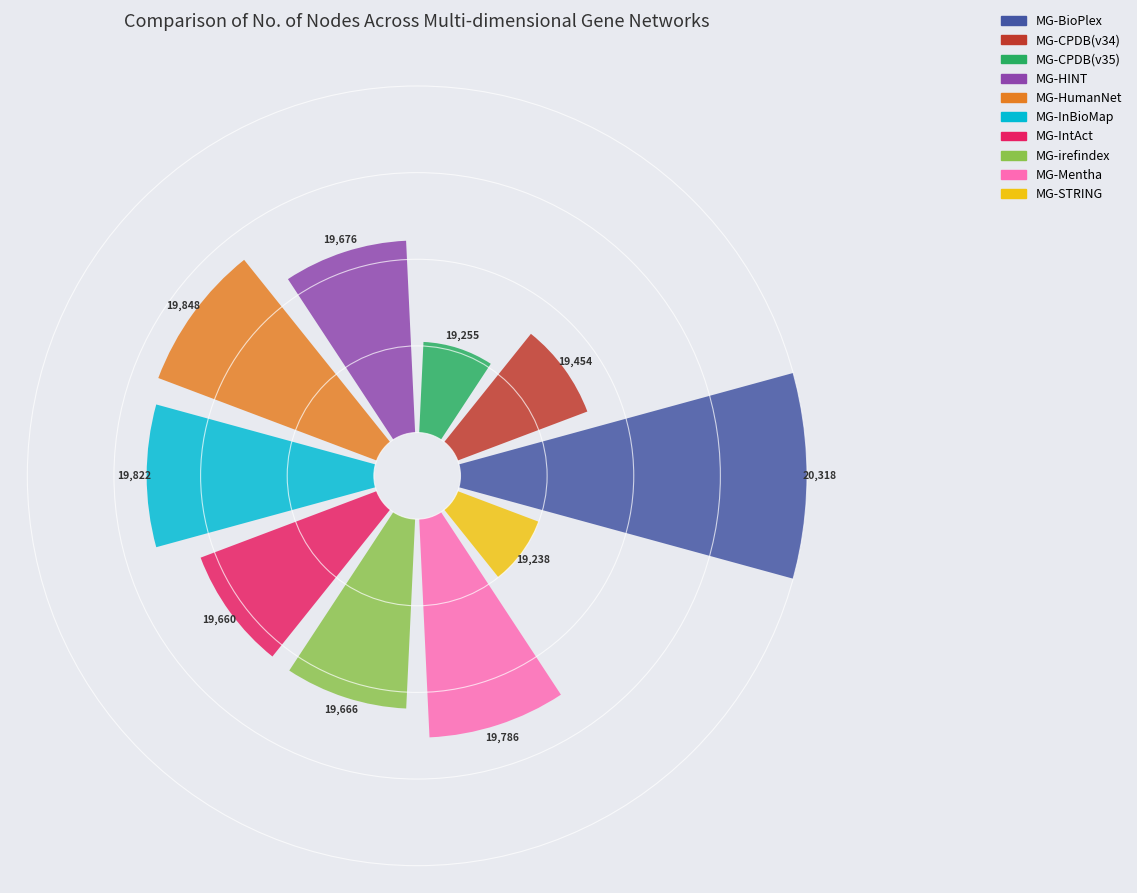

Does any single category account for the majority?

No